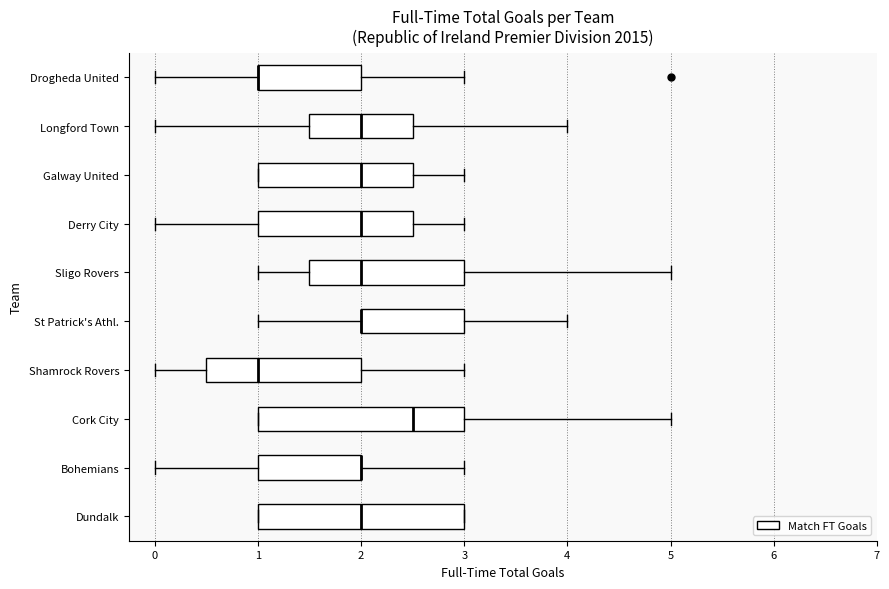

Reading bottom to top, transcribe this box plot: for each box, give where its median line is, the range the box spans, and where its two whiskers end, as read against the x-axis. The values are not printed on the chart, so give them approximately, as read against the axis.

Dundalk: median 2.0, box 1.0 to 3.0, whiskers 1.0 to 3.0
Bohemians: median 2.0 (drawn on the box's right edge), box 1.0 to 2.0, whiskers 0.0 to 3.0
Cork City: median 2.5, box 1.0 to 3.0, whiskers 1.0 to 5.0
Shamrock Rovers: median 1.0, box 0.5 to 2.0, whiskers 0.0 to 3.0
St Patrick's Athl.: median 2.0 (drawn on the box's left edge), box 2.0 to 3.0, whiskers 1.0 to 4.0
Sligo Rovers: median 2.0, box 1.5 to 3.0, whiskers 1.0 to 5.0
Derry City: median 2.0, box 1.0 to 2.5, whiskers 0.0 to 3.0
Galway United: median 2.0, box 1.0 to 2.5, whiskers 1.0 to 3.0
Longford Town: median 2.0, box 1.5 to 2.5, whiskers 0.0 to 4.0
Drogheda United: median 1.0 (drawn on the box's left edge), box 1.0 to 2.0, whiskers 0.0 to 3.0